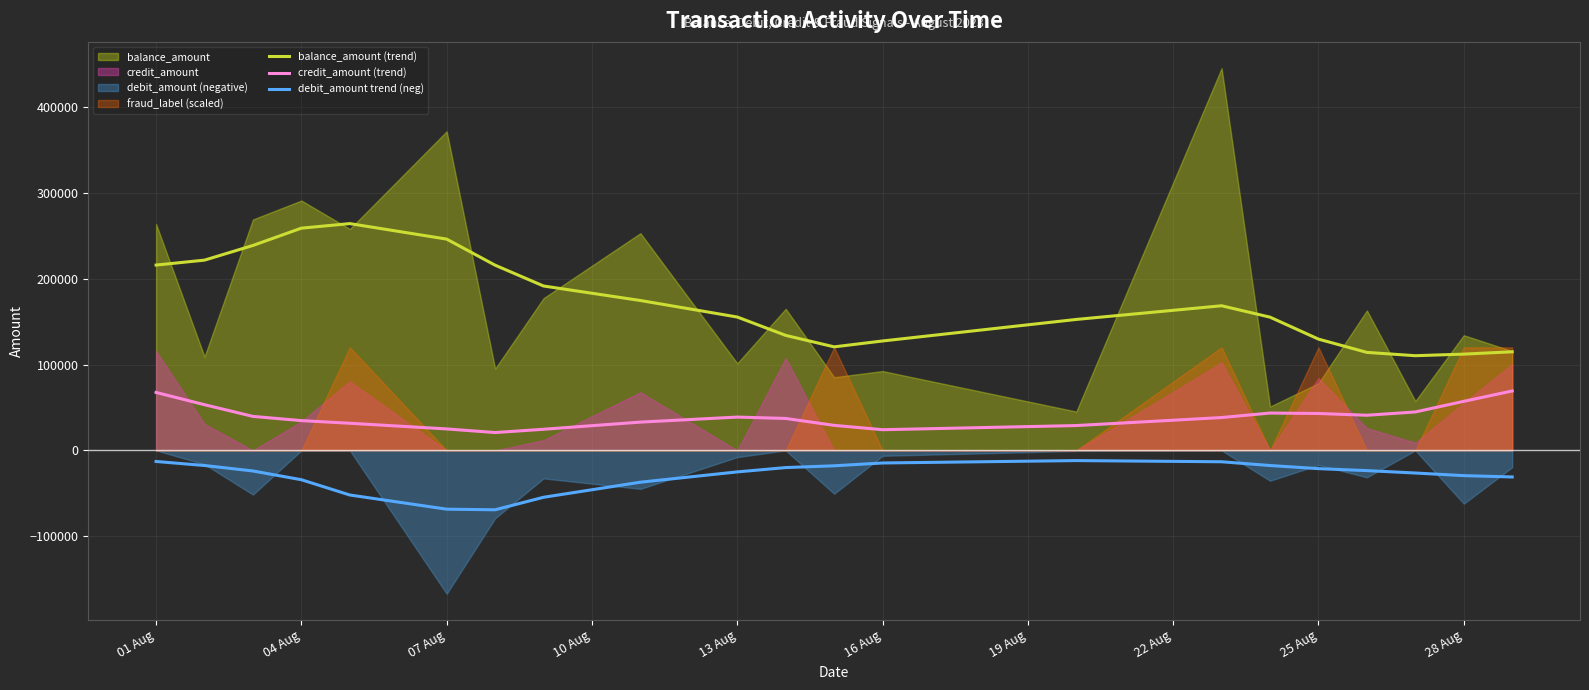

True or false: credit_amount (trend) and balance_amount (trend) intersect in this chart.

False